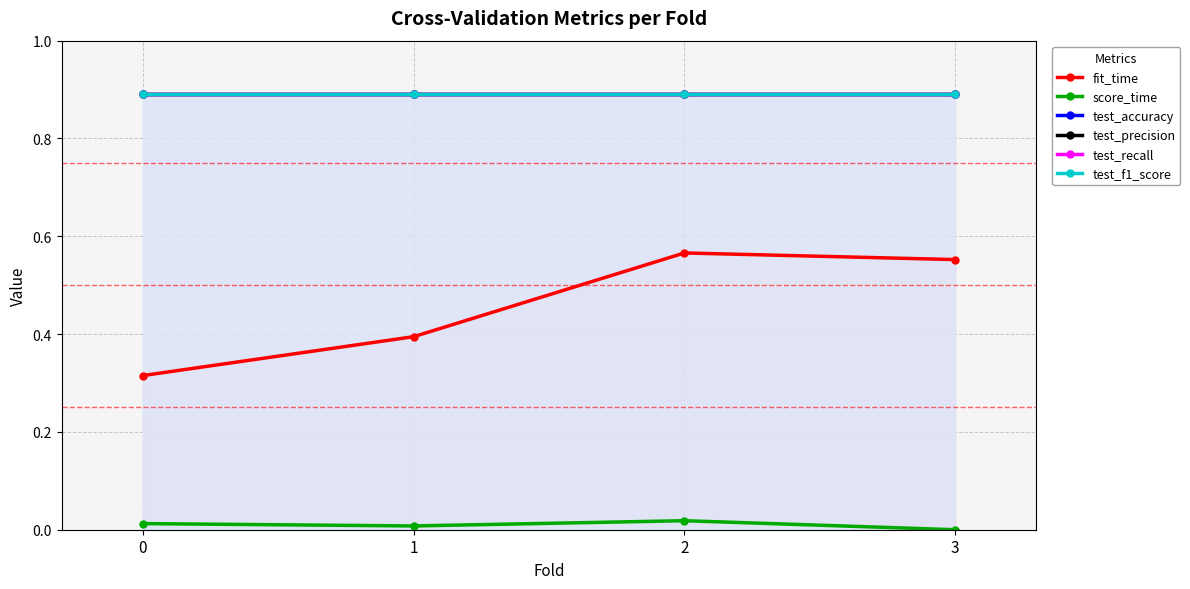

Reading left to right, extract all data points from this chart.

fit_time: 0.3	0.4	0.6	0.6
score_time: 0.0	0.0	0.0	0.0
test_accuracy: 0.9	0.9	0.9	0.9
test_precision: 0.9	0.9	0.9	0.9
test_recall: 0.9	0.9	0.9	0.9
test_f1_score: 0.9	0.9	0.9	0.9